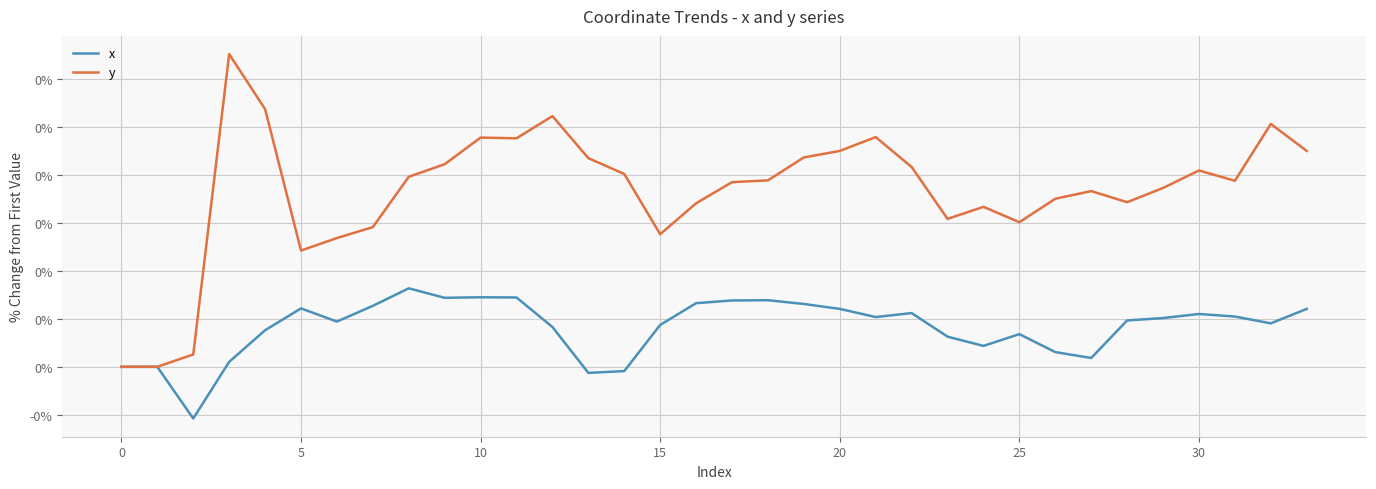

Does the chart have visible grid lines?

Yes